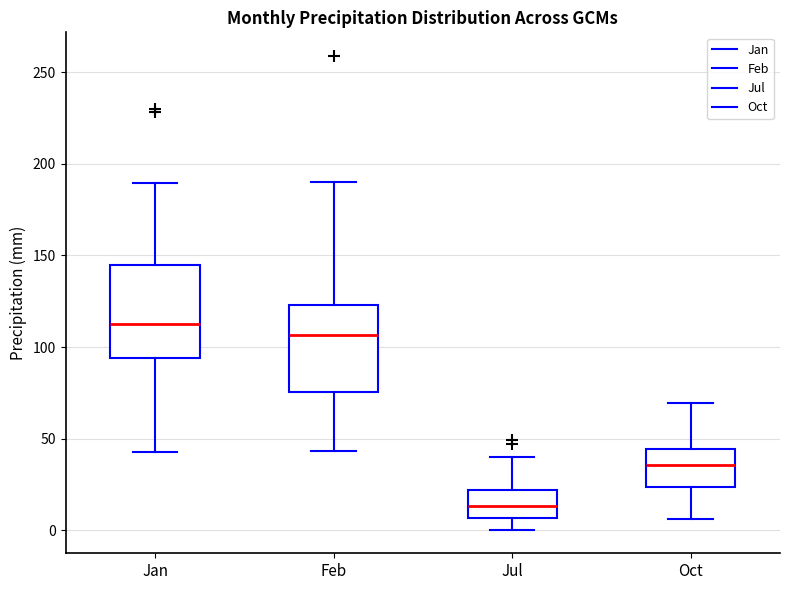

Which box's median line is the lowest?

Jul